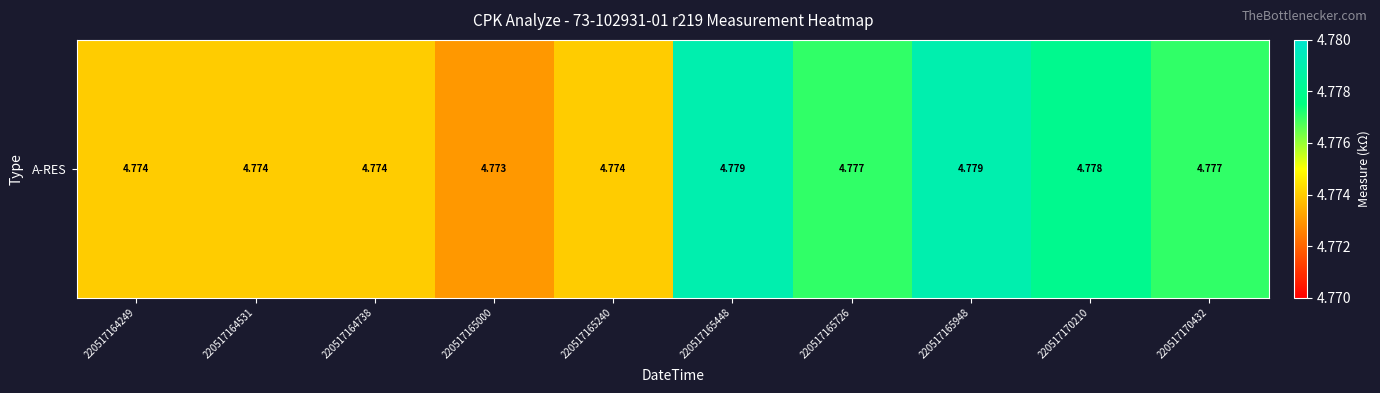

Reading left to right, list all the values displayed in this chart.

4.8	4.8	4.8	4.8	4.8	4.8	4.8	4.8	4.8	4.8